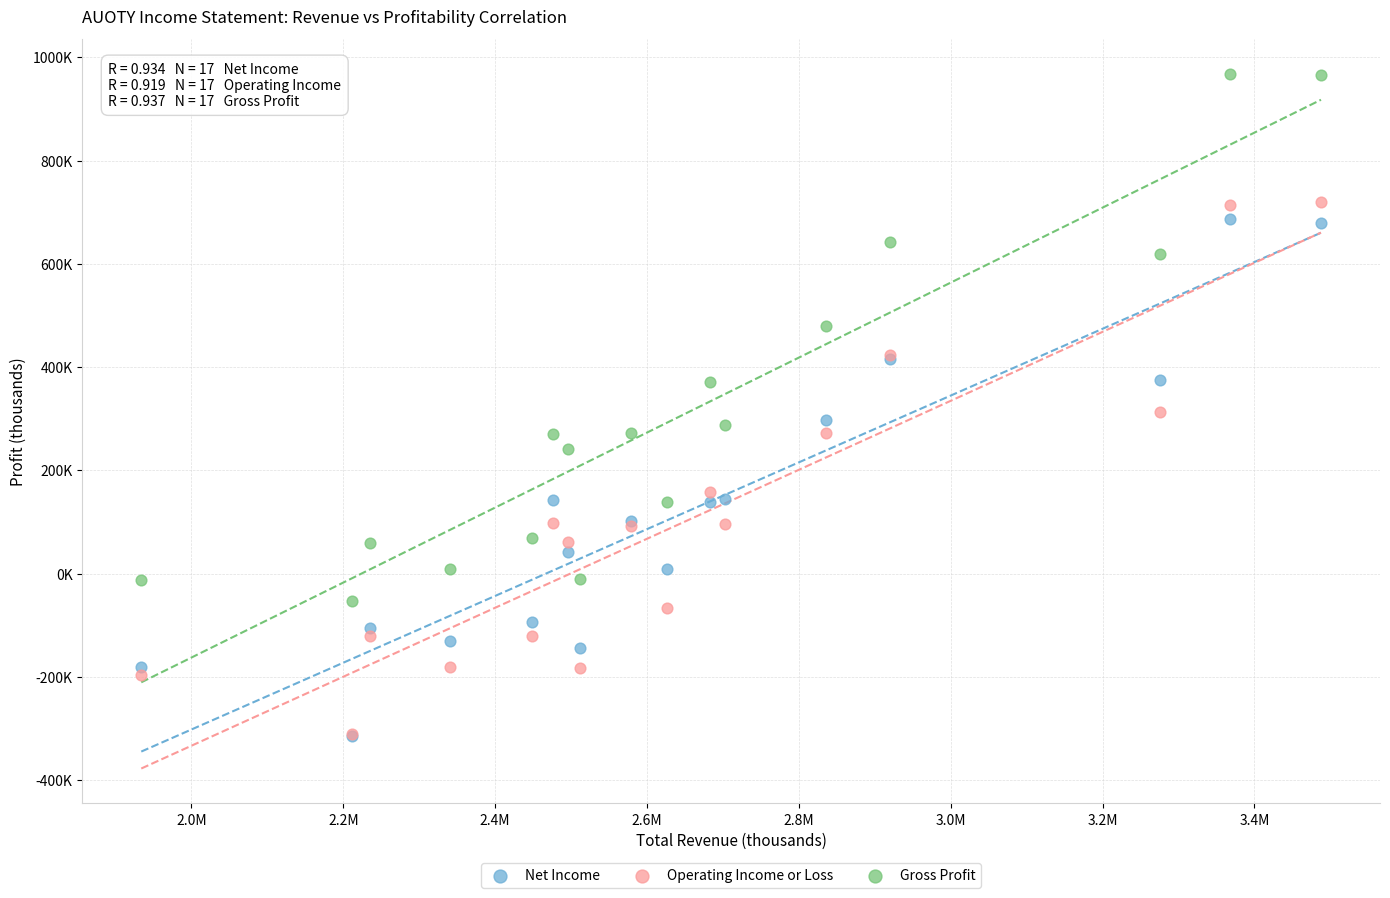

What are all the series names shown in the legend?

Net Income, Operating Income or Loss, Gross Profit